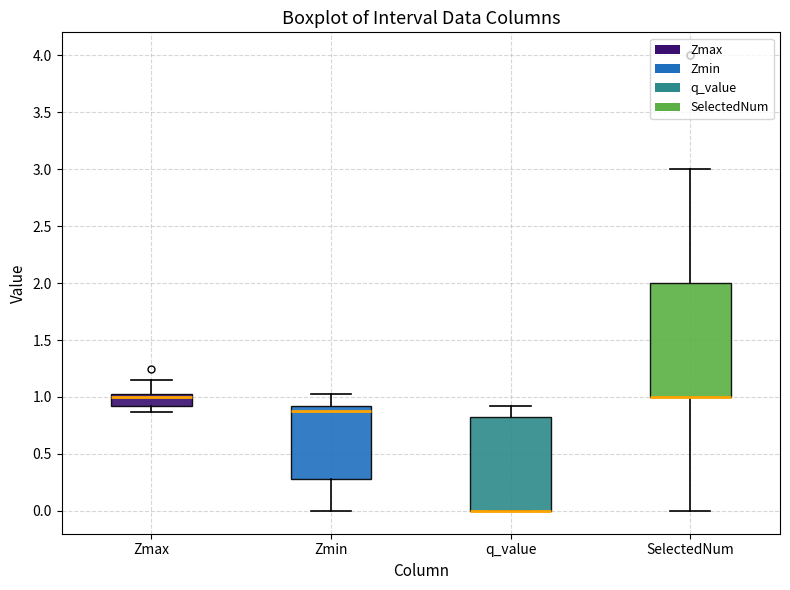

Reading left to right, transcribe this box plot: for each box, give where its median line is, the range the box spans, and where its two whiskers end, as read against the y-axis. The values are not printed on the chart, so give them approximately, as read against the axis.

Zmax: median 1.00 (just below the box's upper edge), box 0.90 to 1.00, whiskers 0.85 to 1.15
Zmin: median 0.90, box 0.30 to 0.95, whiskers 0.00 to 1.05
q_value: median 0.00 (drawn on the box's lower edge), box 0.00 to 0.85, whiskers 0.00 to 0.90
SelectedNum: median 1.00 (drawn on the box's lower edge), box 1.00 to 2.00, whiskers 0.00 to 3.00